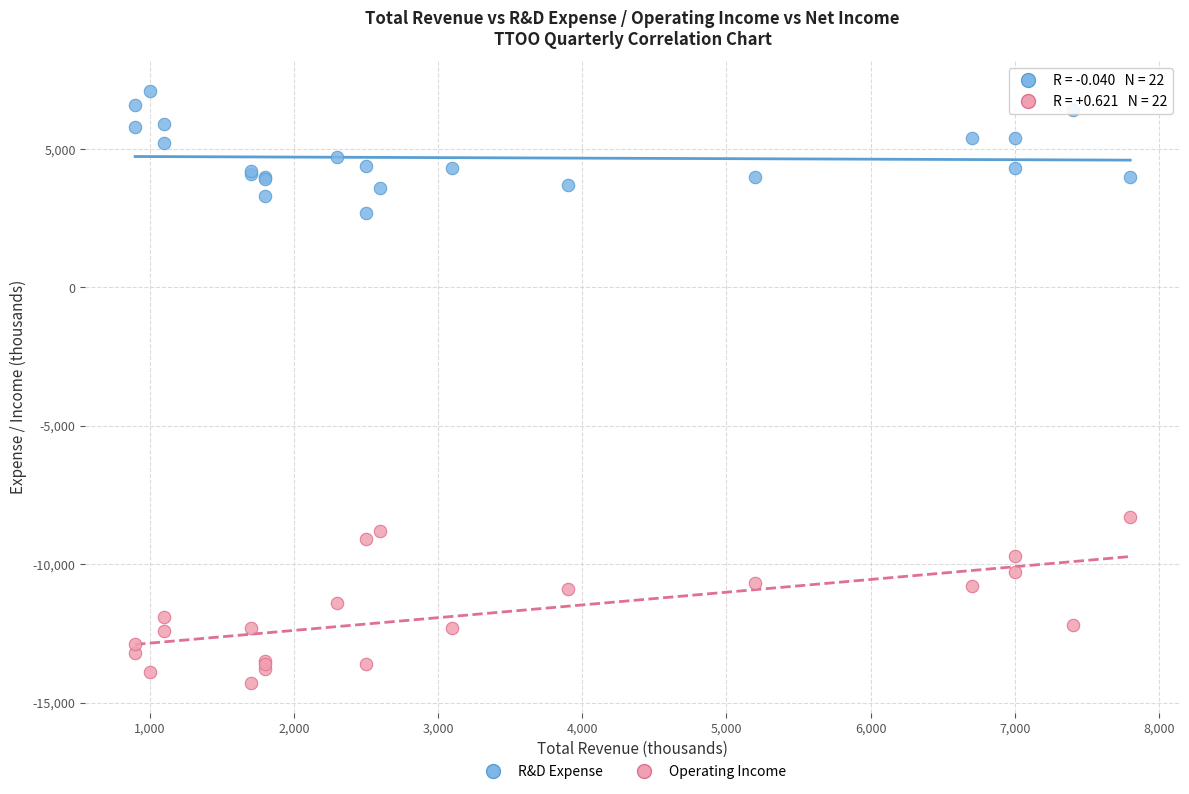

What is the X range (max minus min) for the scatter plot?

6900